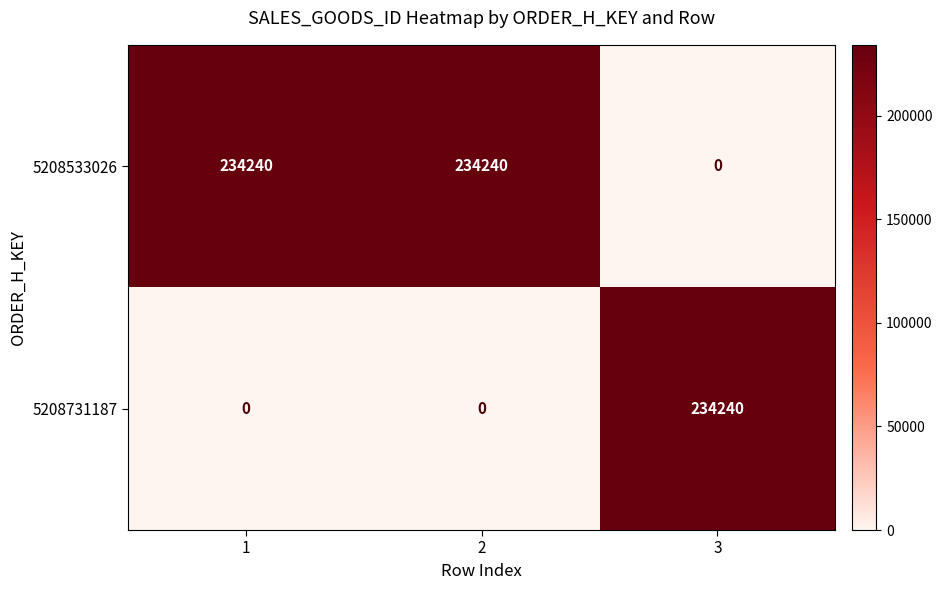

Rank the series at 3 from lowest to highest value.

5208533026, 5208731187